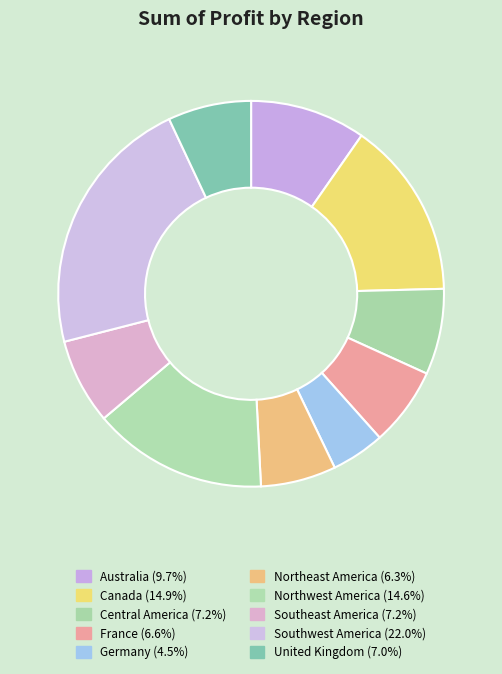

Which slice is the largest?

Southwest America